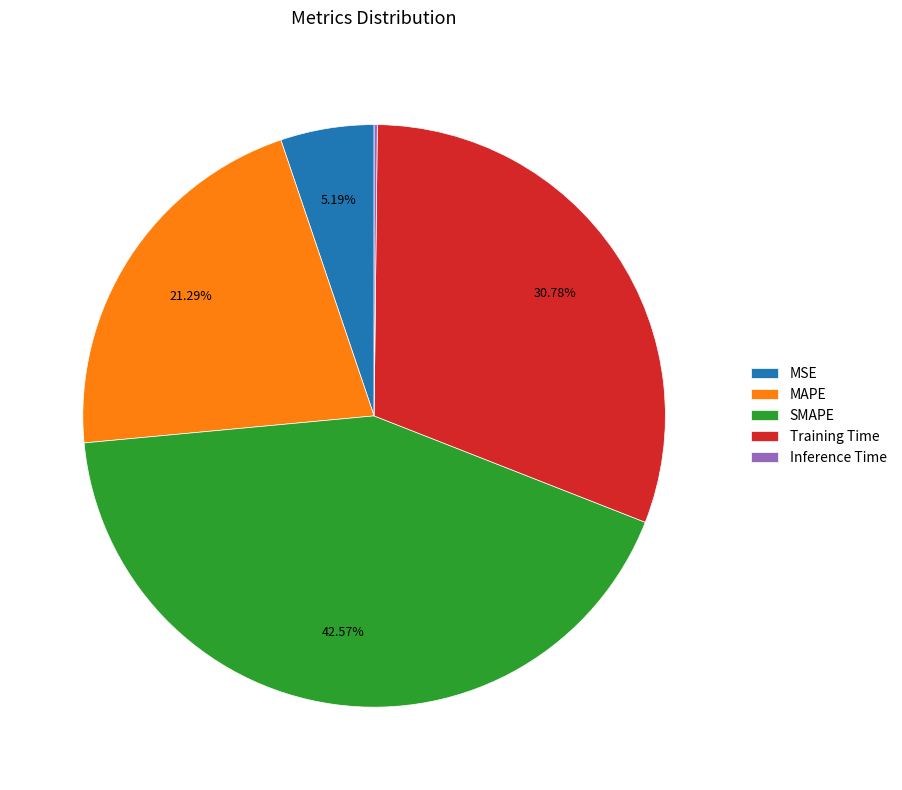

Is SMAPE the majority of the pie?

No